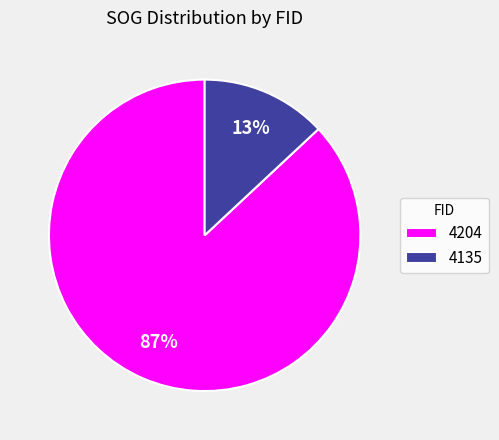

Which has a higher value, 4204 or 4135?

4204